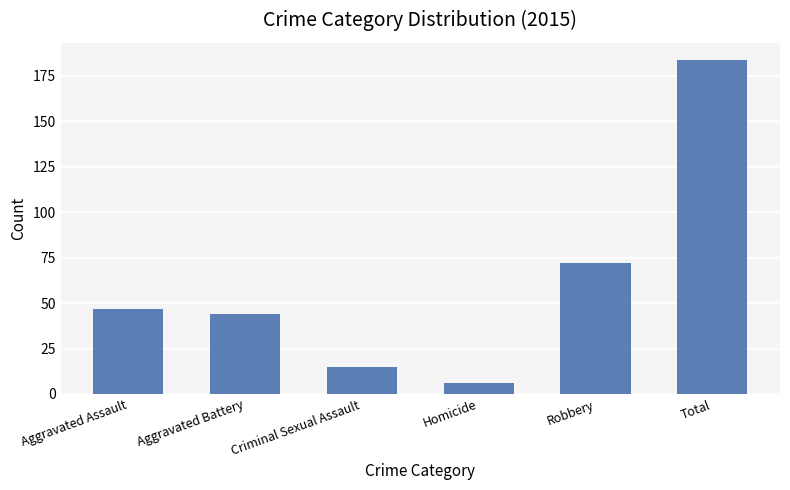

What is the change in value from Aggravated Battery to Criminal Sexual Assault?

-29